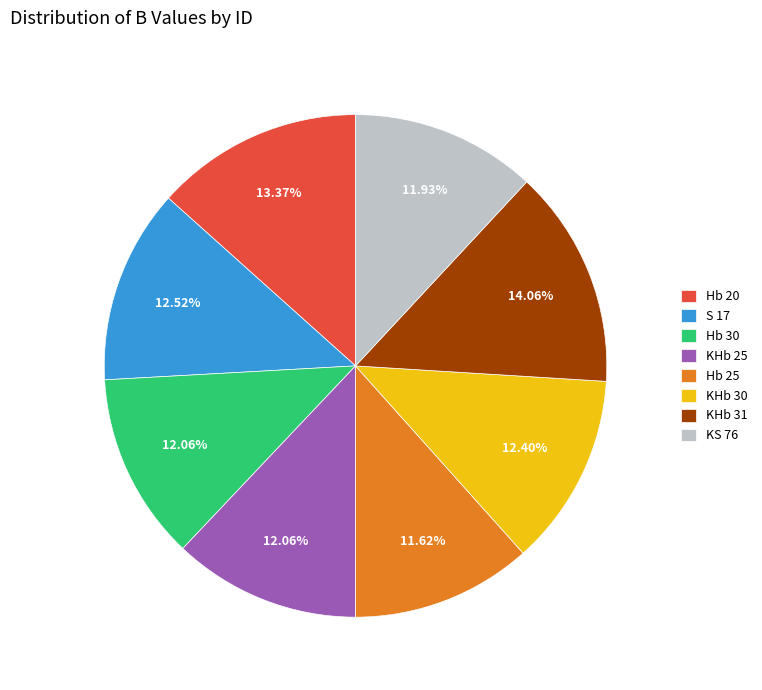

The Hb 25 slice represents 6% of the pie. True or false?

False